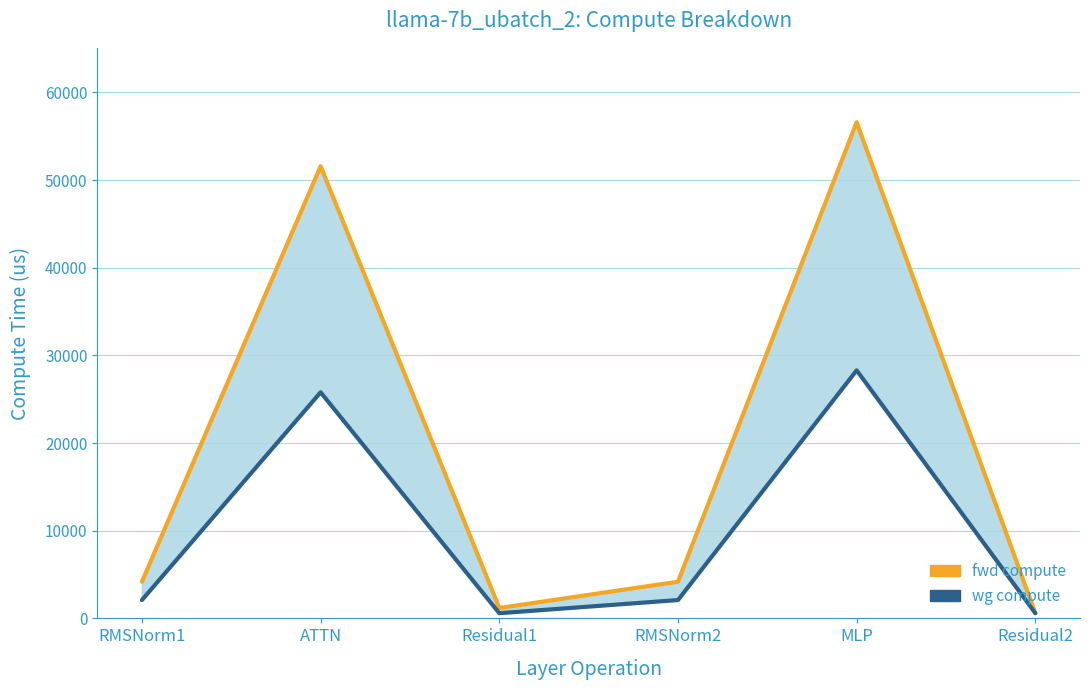

What is the label of the 4th point from the left?

RMSNorm2